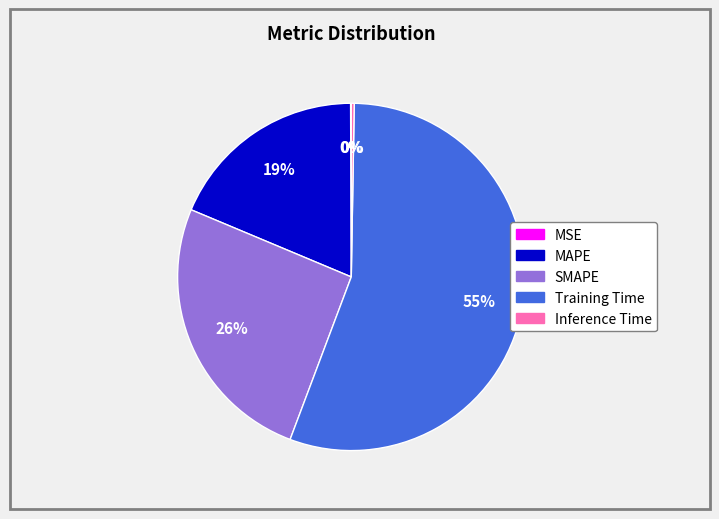

Is it true that Training Time is 55% of the pie?

True